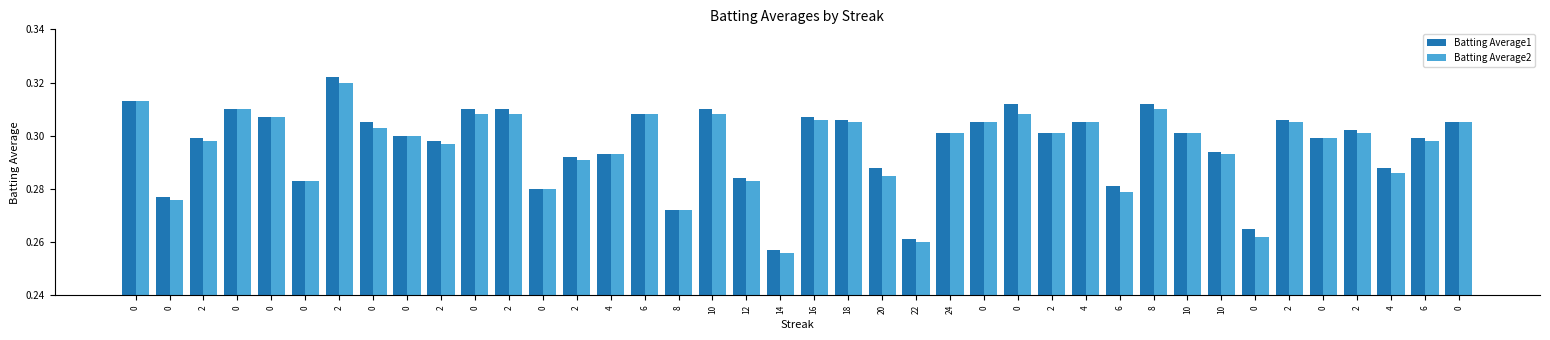

At 0, list the series in order from smallest to largest.

Batting Average1, Batting Average2